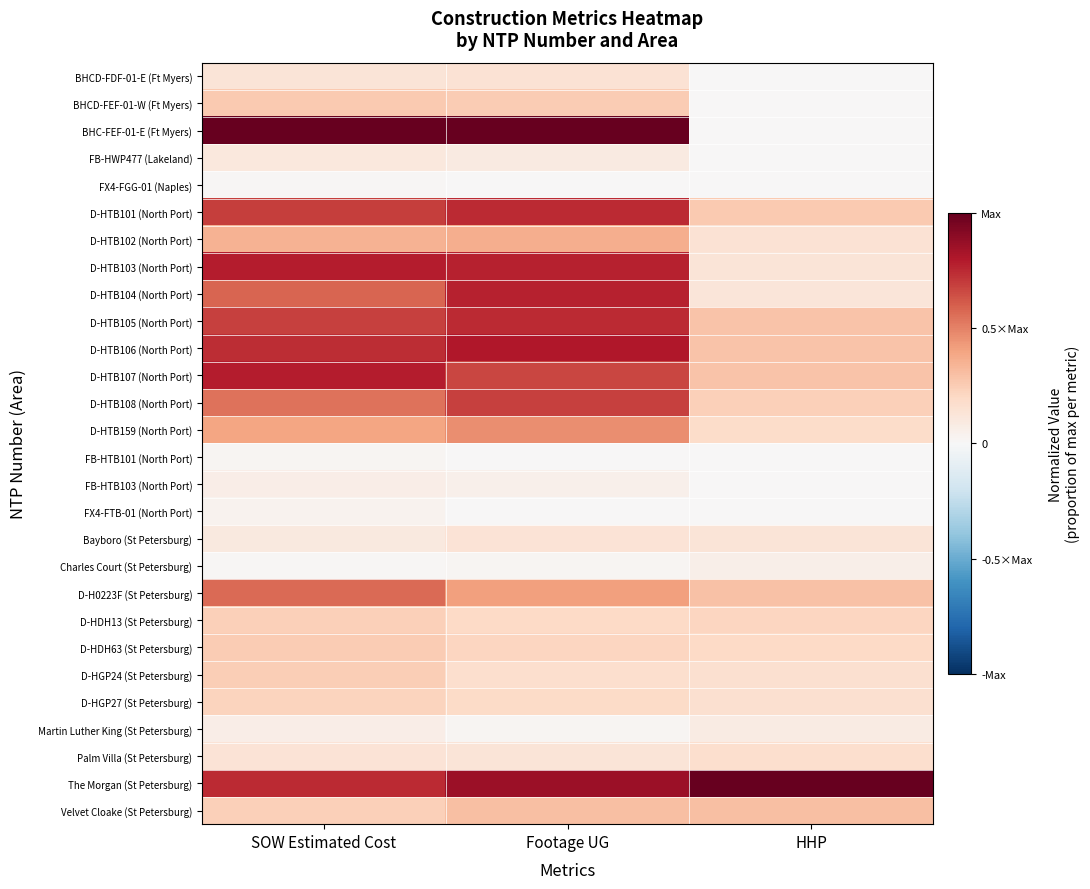

What is the difference between the highest and lowest values at HHP?

1.0